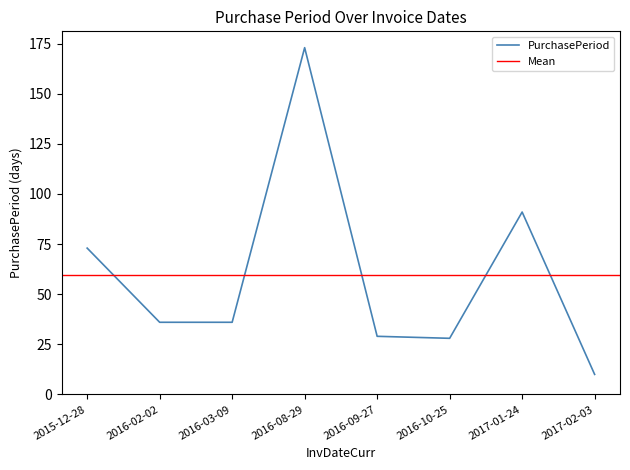

Reading left to right, transcribe all the data shown in this chart.

2015-12-28=73	2016-02-02=36	2016-03-09=36	2016-08-29=173	2016-09-27=29	2016-10-25=28	2017-01-24=91	2017-02-03=10